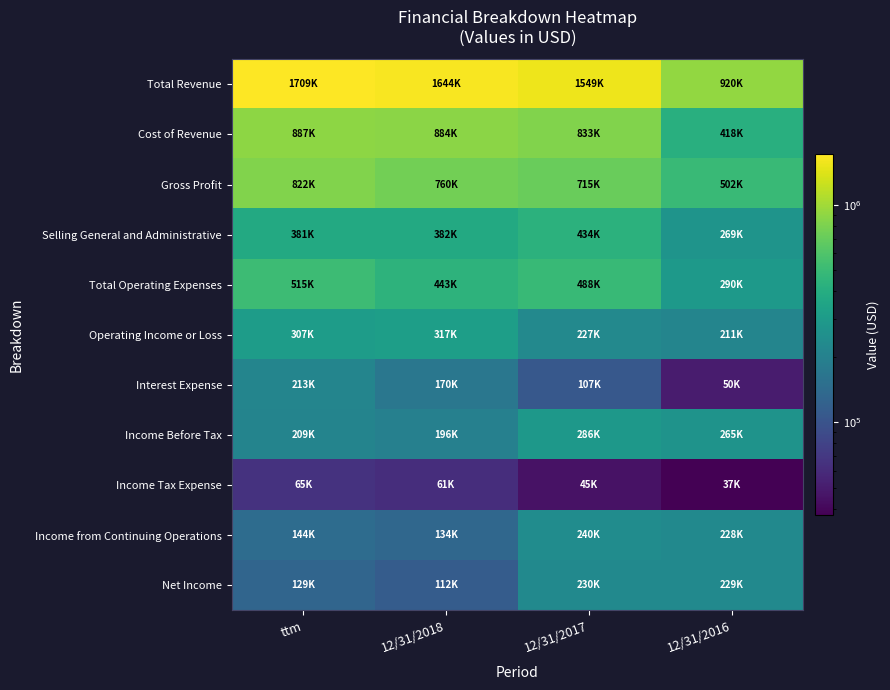

Which category has the highest value across all series?

ttm